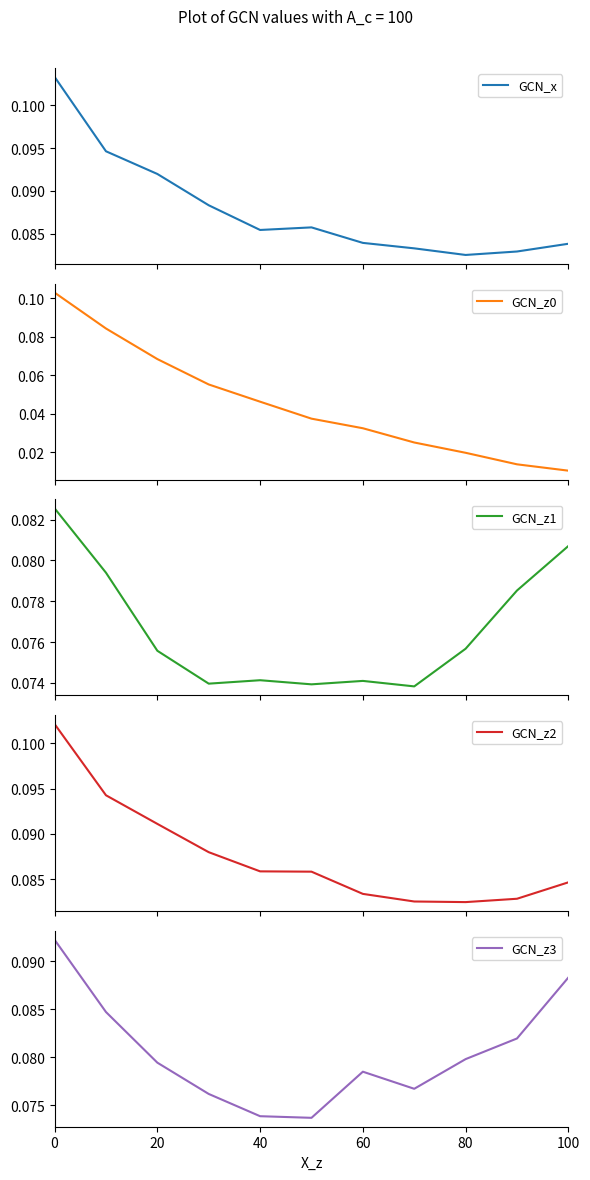

Rank the series by their maximum value, from lowest to highest.

GCN_z1, GCN_z3, GCN_z2, GCN_z0, GCN_x